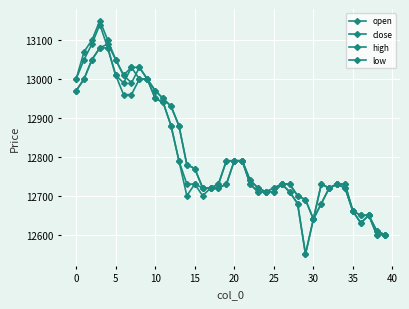

How many values in the open series are below 12730?

16